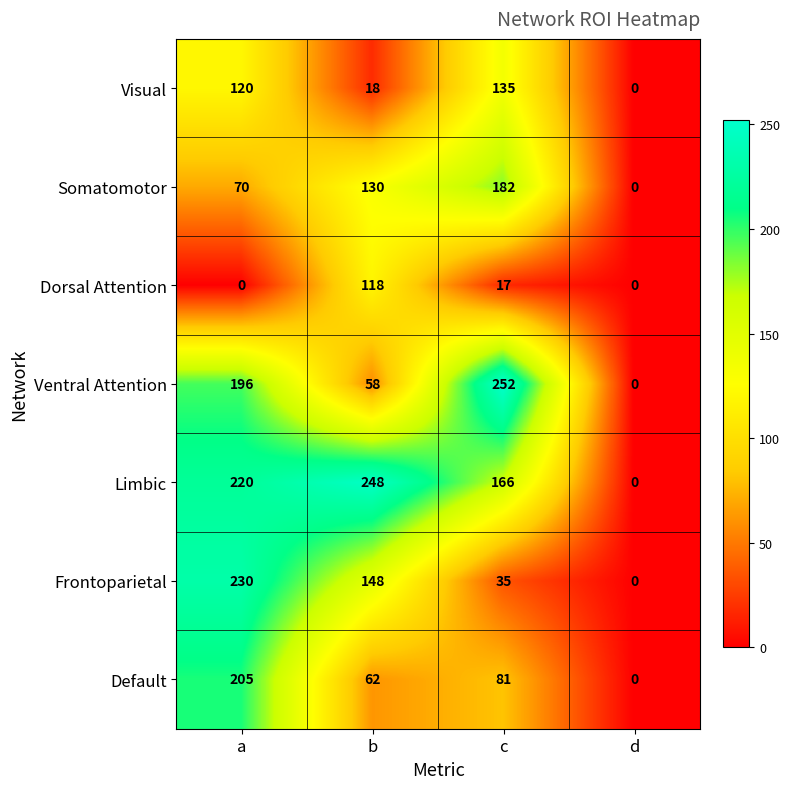

At which label is Somatomotor closest to 91?

a